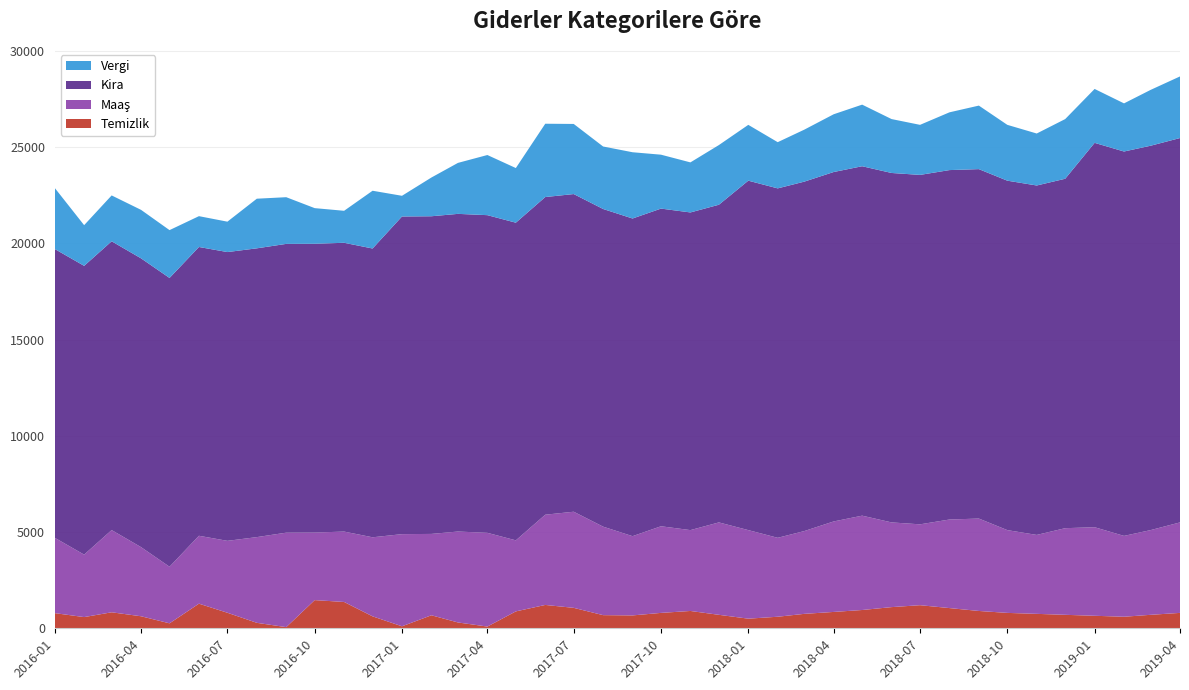

Reading left to right, what are all the values shown in this chart?

Temizlik: 2016-01=788	2016-02=582	2016-03=831	2016-04=625	2016-05=258	2016-06=1279	2016-07=807	2016-08=284	2016-09=60	2016-10=1464	2016-11=1368	2016-12=620	2017-01=104	2017-02=676	2017-03=303	2017-04=90	2017-05=878	2017-06=1213	2017-07=1062	2017-08=683	2017-09=669	2017-10=800	2017-11=900	2017-12=700	2018-01=500	2018-02=600	2018-03=750	2018-04=850	2018-05=950	2018-06=1100	2018-07=1200	2018-08=1050	2018-09=900	2018-10=800	2018-11=750	2018-12=700	2019-01=650	2019-02=600	2019-03=700	2019-04=800
Maaş: 2016-01=3914	2016-02=3244	2016-03=4271	2016-04=3590	2016-05=2939	2016-06=3527	2016-07=3735	2016-08=4452	2016-09=4907	2016-10=3509	2016-11=3656	2016-12=4107	2017-01=4786	2017-02=4226	2017-03=4723	2017-04=4869	2017-05=3690	2017-06=4687	2017-07=4993	2017-08=4596	2017-09=4116	2017-10=4500	2017-11=4200	2017-12=4800	2018-01=4600	2018-02=4100	2018-03=4300	2018-04=4700	2018-05=4900	2018-06=4400	2018-07=4200	2018-08=4600	2018-09=4800	2018-10=4300	2018-11=4100	2018-12=4500	2019-01=4600	2019-02=4200	2019-03=4400	2019-04=4700
Kira: 2016-01=15000	2016-02=15000	2016-03=15000	2016-04=15000	2016-05=15000	2016-06=15000	2016-07=15000	2016-08=15000	2016-09=15000	2016-10=15000	2016-11=15000	2016-12=15000	2017-01=16500	2017-02=16500	2017-03=16500	2017-04=16500	2017-05=16500	2017-06=16500	2017-07=16500	2017-08=16500	2017-09=16500	2017-10=16500	2017-11=16500	2017-12=16500	2018-01=18150	2018-02=18150	2018-03=18150	2018-04=18150	2018-05=18150	2018-06=18150	2018-07=18150	2018-08=18150	2018-09=18150	2018-10=18150	2018-11=18150	2018-12=18150	2019-01=19965	2019-02=19965	2019-03=19965	2019-04=19965
Vergi: 2016-01=3172	2016-02=2113	2016-03=2382	2016-04=2519	2016-05=2485	2016-06=1601	2016-07=1579	2016-08=2578	2016-09=2425	2016-10=1851	2016-11=1662	2016-12=3000	2017-01=1075	2017-02=2012	2017-03=2648	2017-04=3124	2017-05=2838	2017-06=3808	2017-07=3642	2017-08=3246	2017-09=3442	2017-10=2800	2017-11=2600	2017-12=3100	2018-01=2900	2018-02=2400	2018-03=2700	2018-04=3000	2018-05=3200	2018-06=2800	2018-07=2600	2018-08=3000	2018-09=3300	2018-10=2900	2018-11=2700	2018-12=3100	2019-01=2800	2019-02=2500	2019-03=2900	2019-04=3200